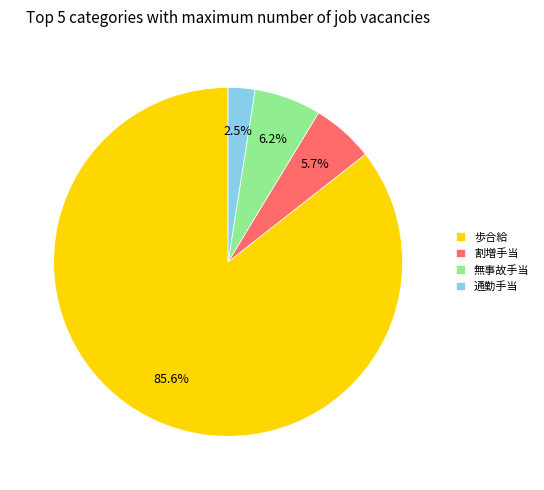

What percentage is NOT represented by 通勤手当?

97.5%